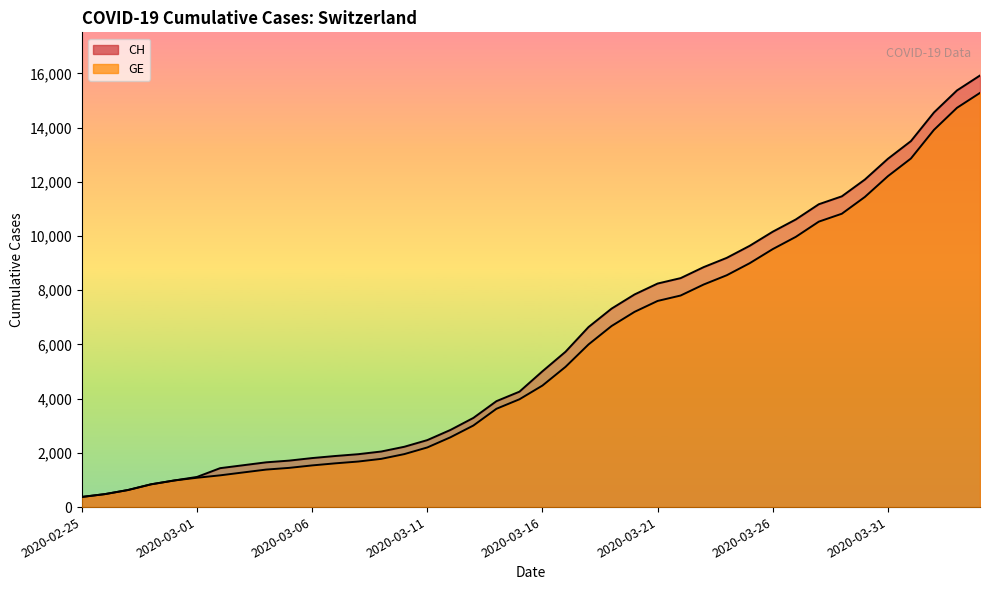

What is the sum of the CH values at 2020-03-19 and 2020-03-16?

12335